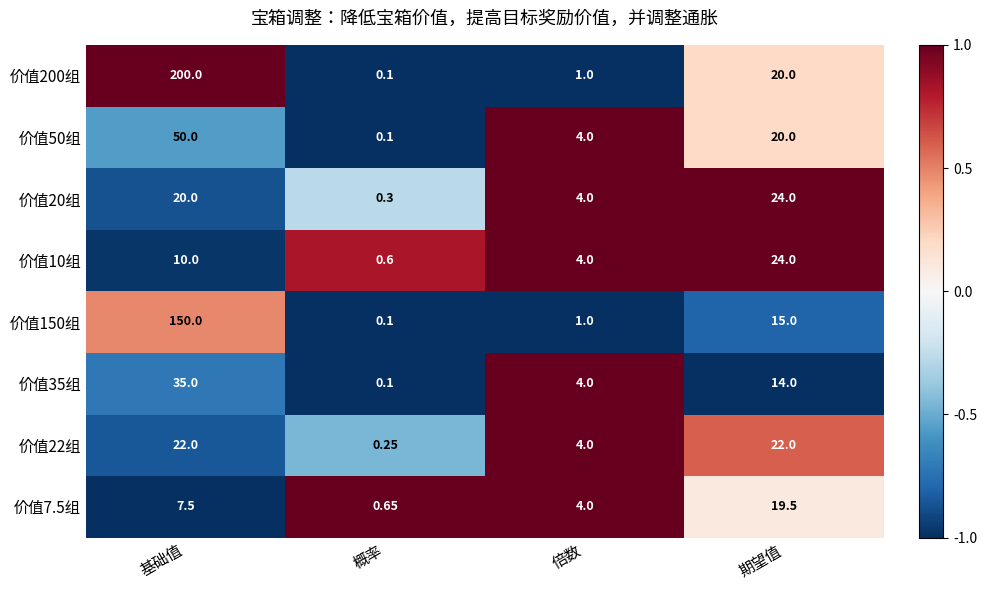

Rank the categories by 价值10组 value from lowest to highest.

概率, 倍数, 基础值, 期望值